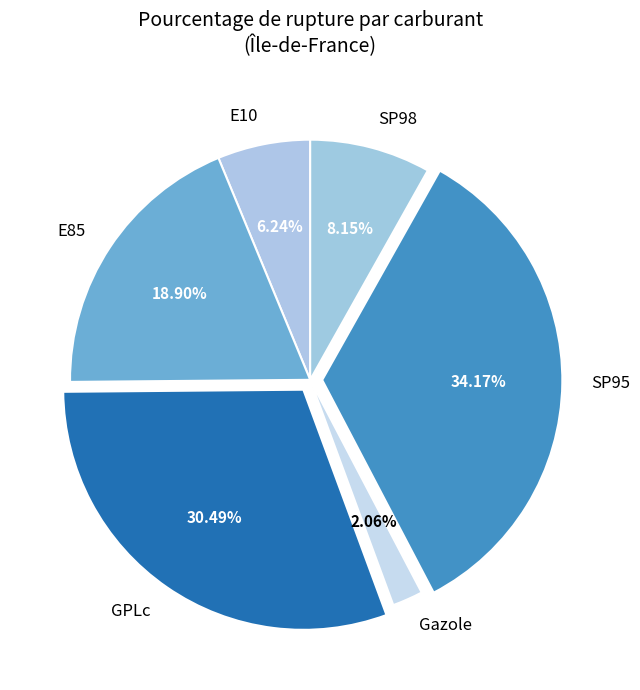

Is E85 the majority of the pie?

No